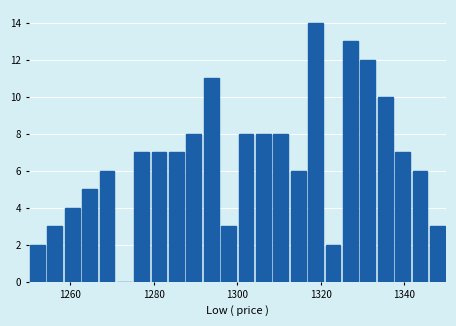

Around what value on the x-axis is the tallest bar? Give the approximate position of its centre, as read against the axis.

1318